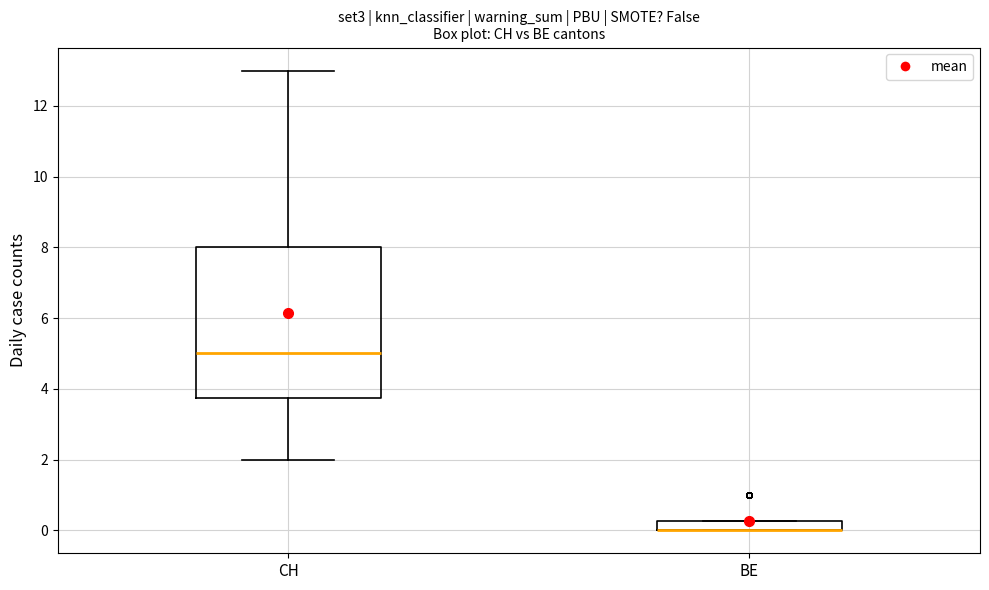

Where is the upper edge of the box for BE on the y-axis? The values are not printed on the chart, so give them approximately, as read against the axis.

0.2